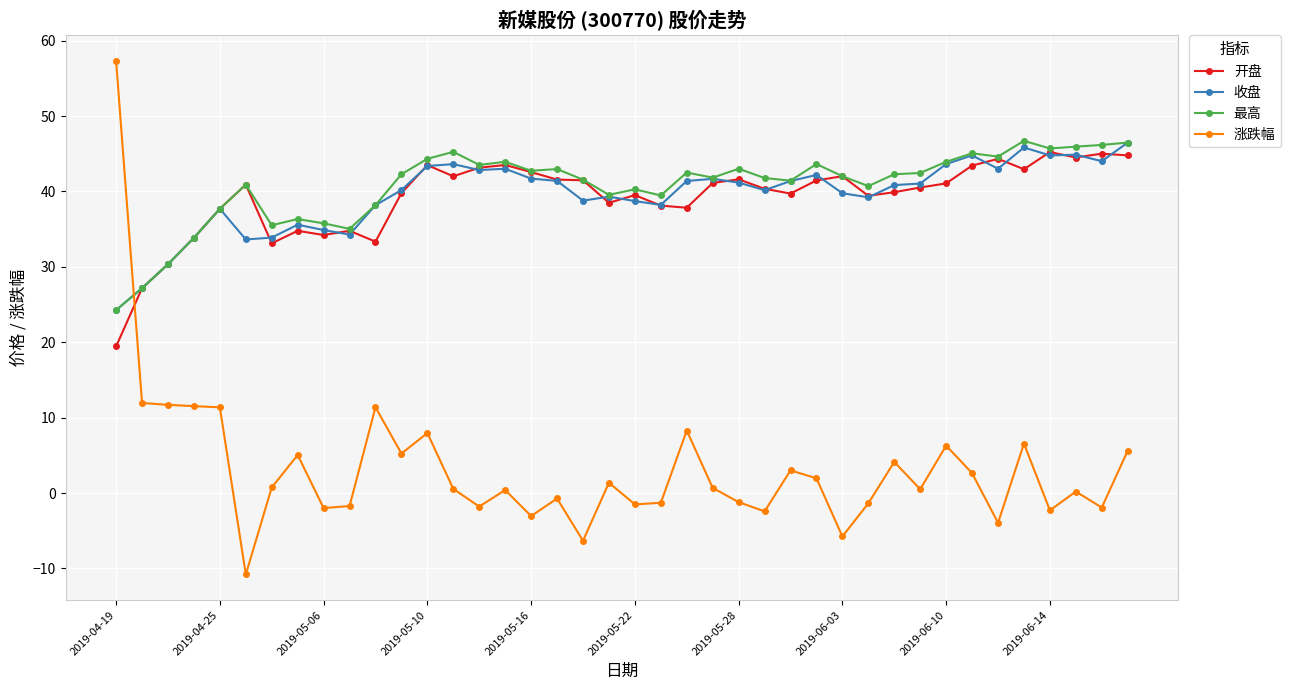

Which series has the largest range (max minus min)?

涨跌幅